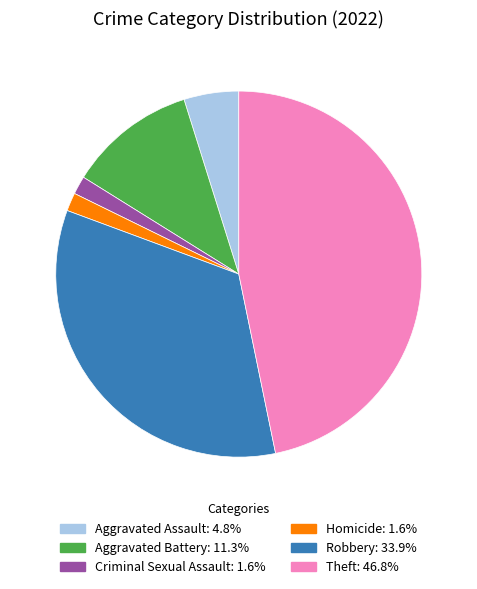

Does any single category account for the majority?

No